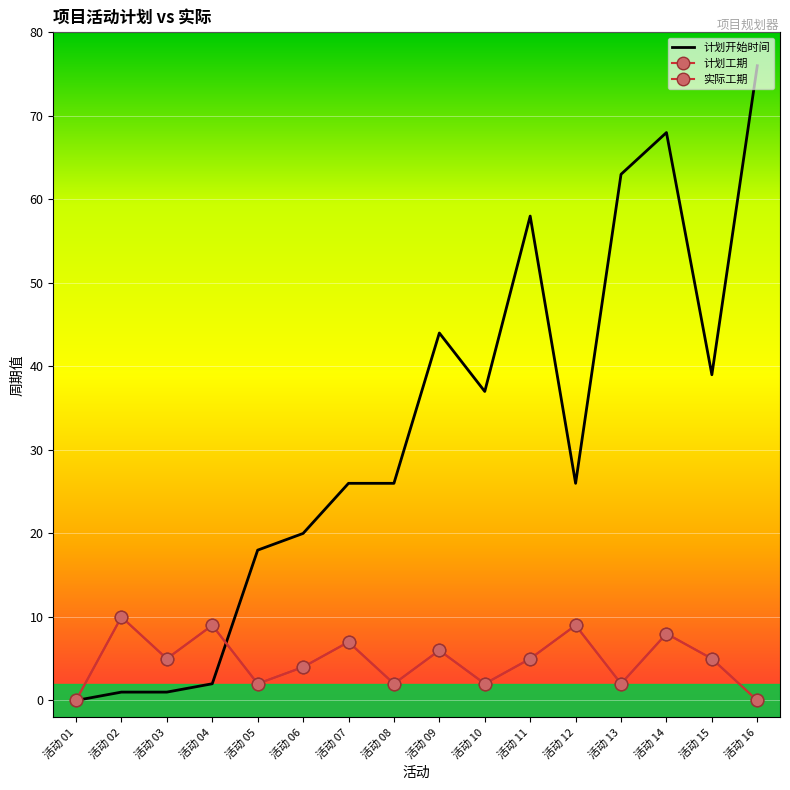

Where is the first local maximum for 计划开始时间?

活动 09